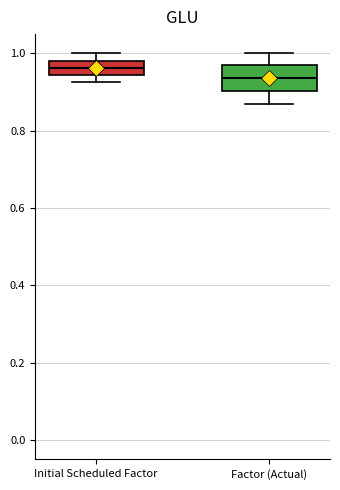

Which box's median line is the lowest?

Factor (Actual)